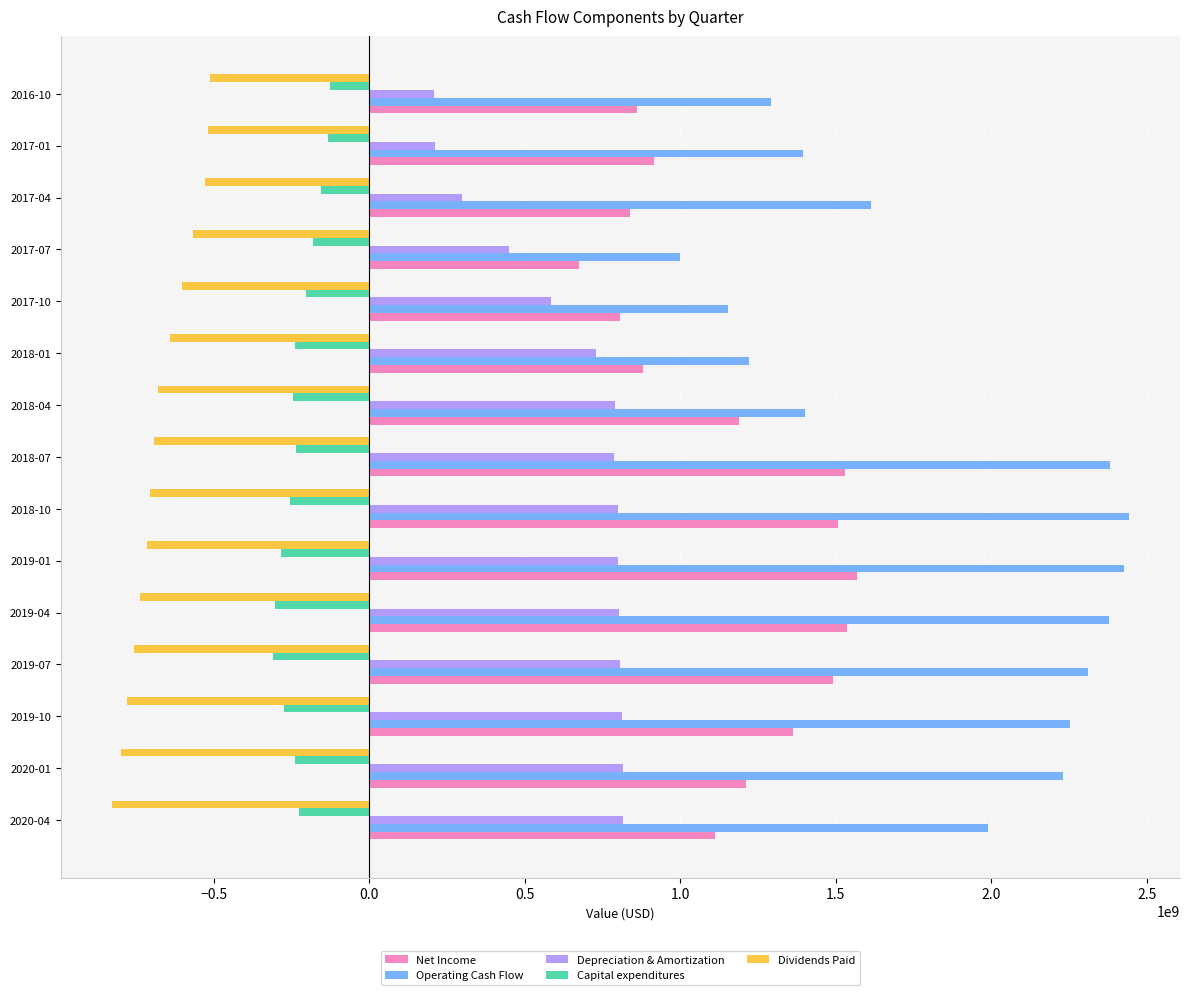

How many distinct data groups are displayed?

5